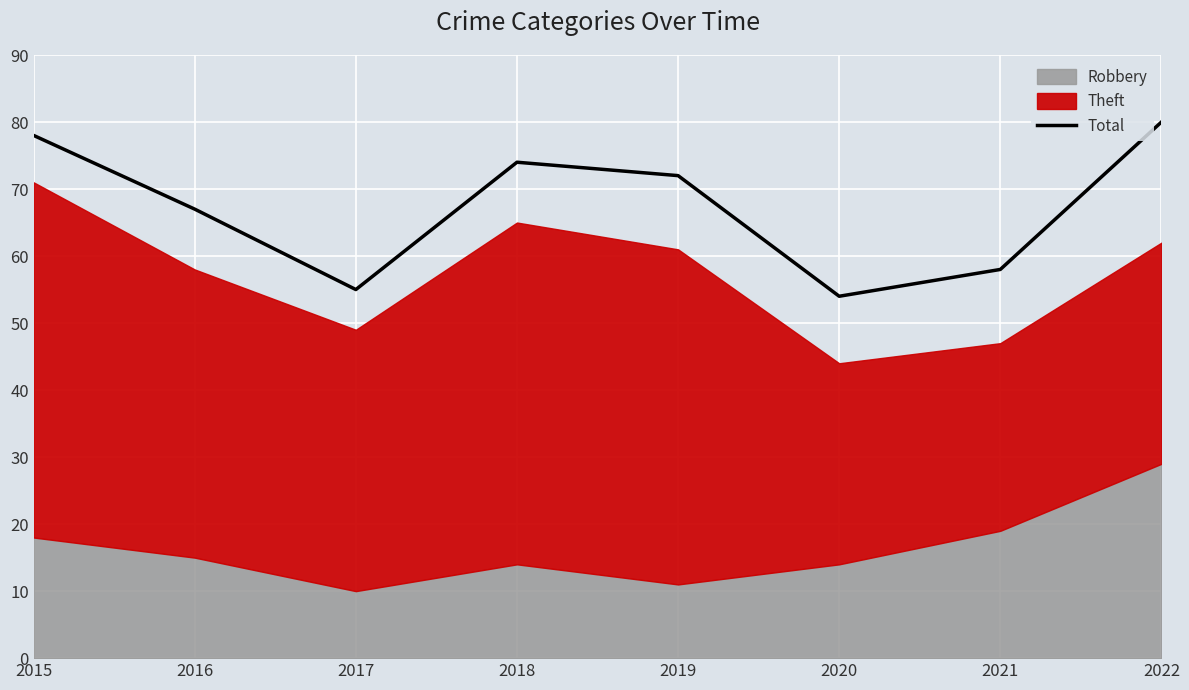

Where does the data first go above 72?

2015